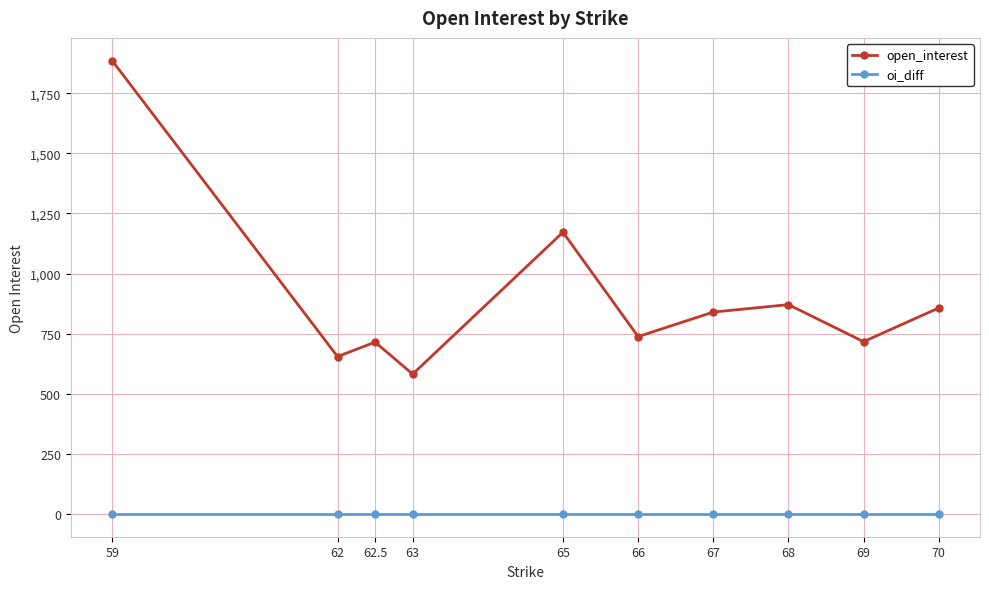

List the series in order of their overall mean, highest first.

open_interest, oi_diff